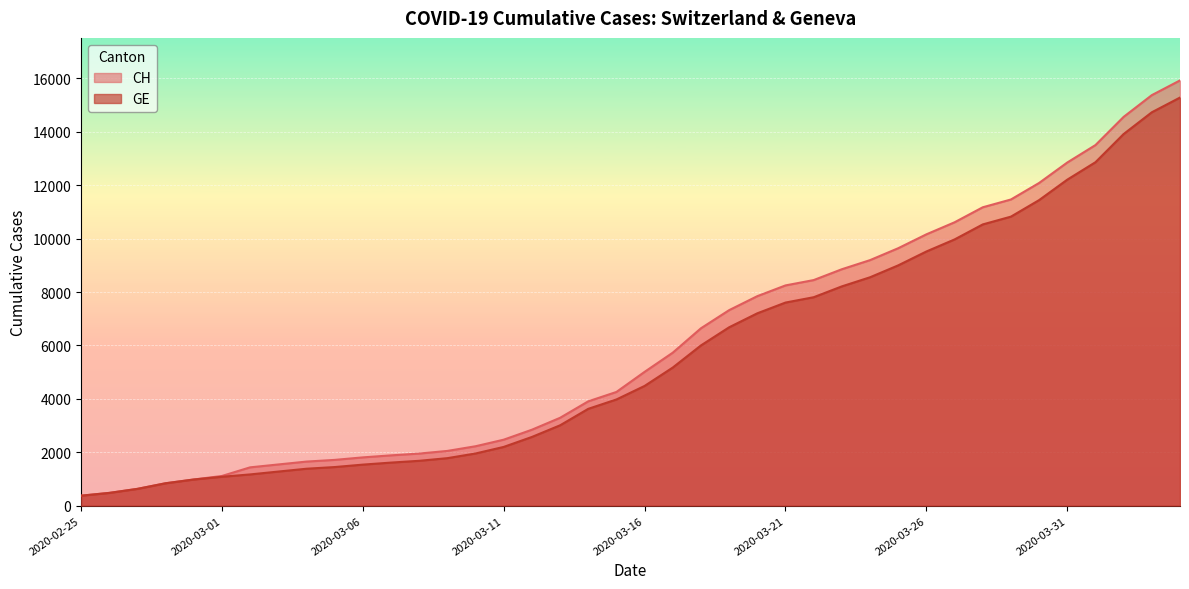

Is the value of CH at 2020-03-07 greater than the value of GE at 2020-03-24?

No